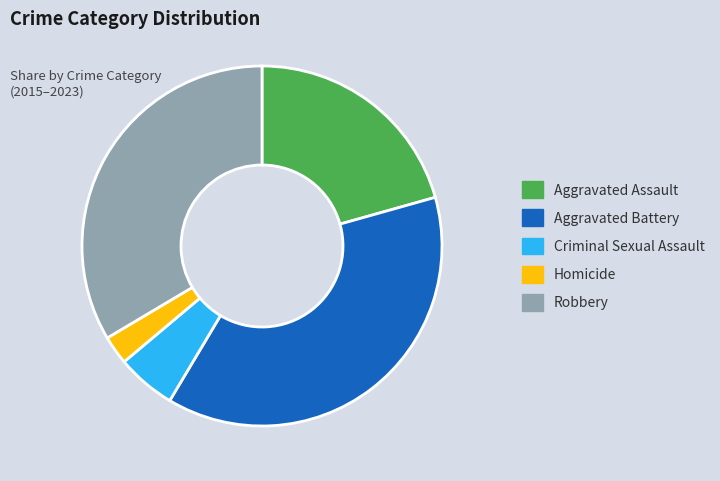

Count the number of slices in the pie.

5